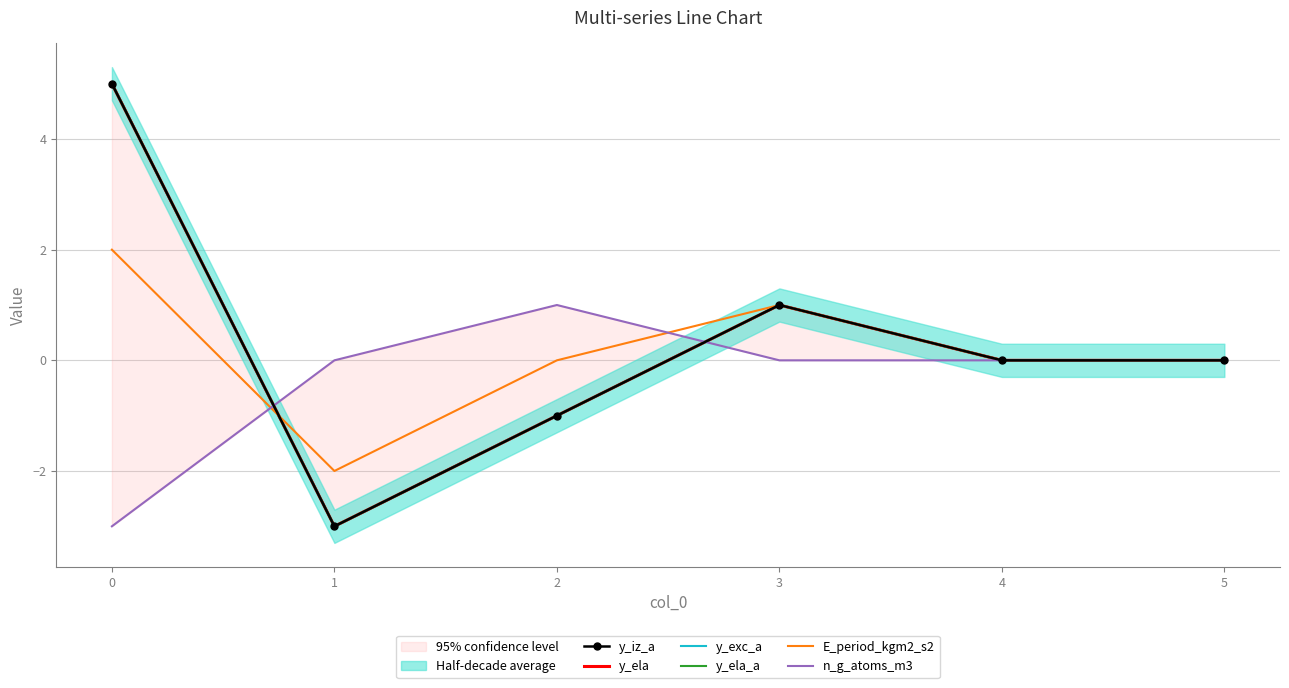

The value of E_period_kgm2_s2 at 5 is 0. True or false?

True